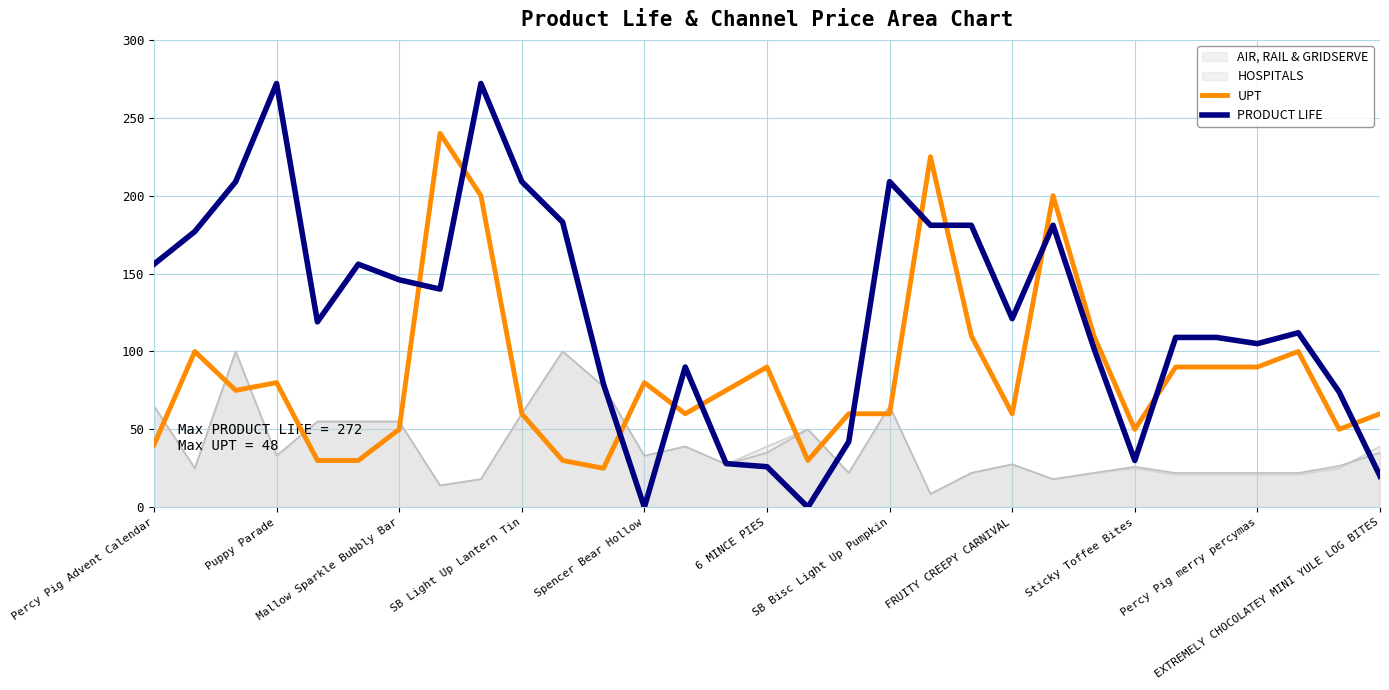

The PRODUCT LIFE series shows 443 at SB Light Up Lantern Tin. True or false?

False